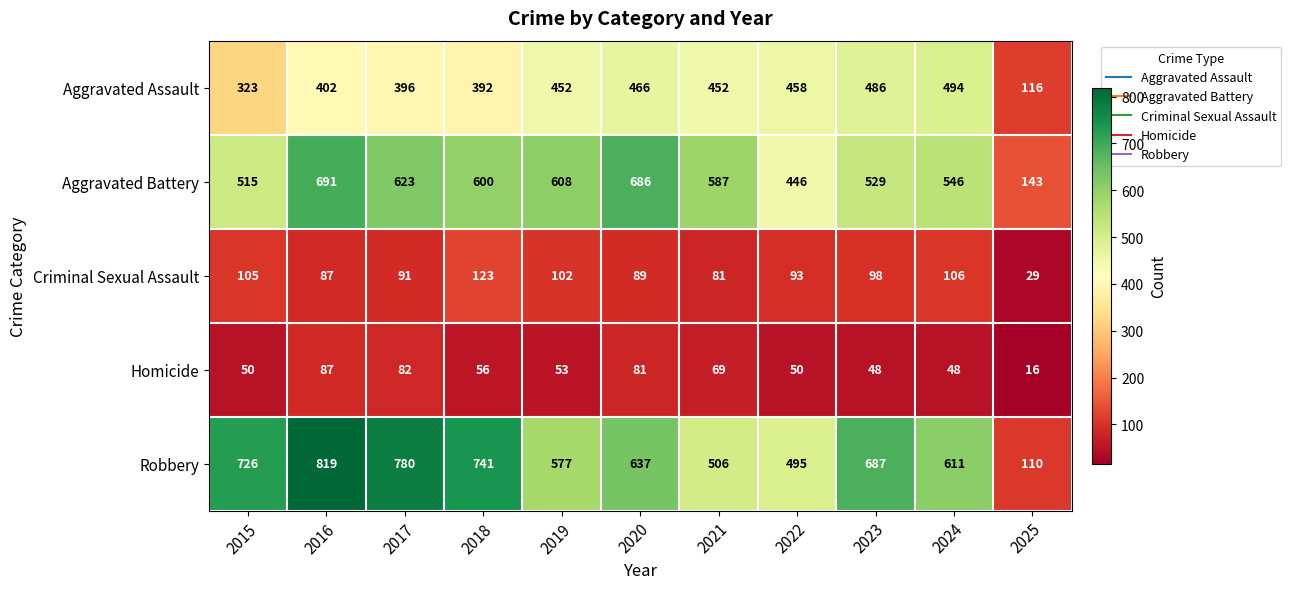

At which category does the chart reach its peak across all series?

2016